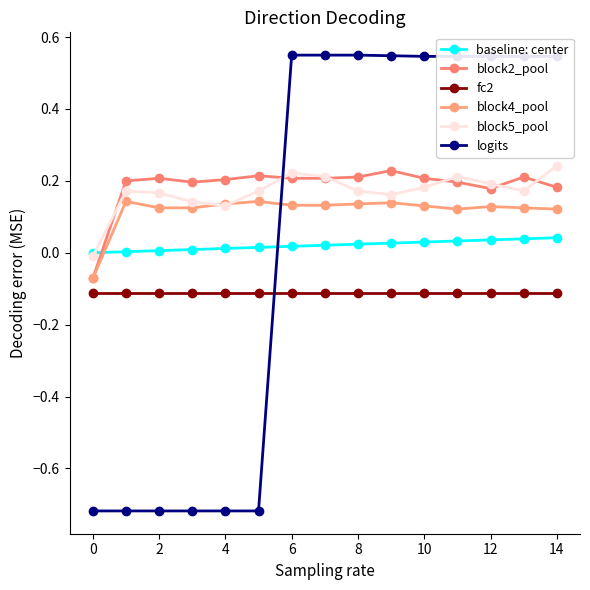

Is this an area chart (filled region under the line)?

No